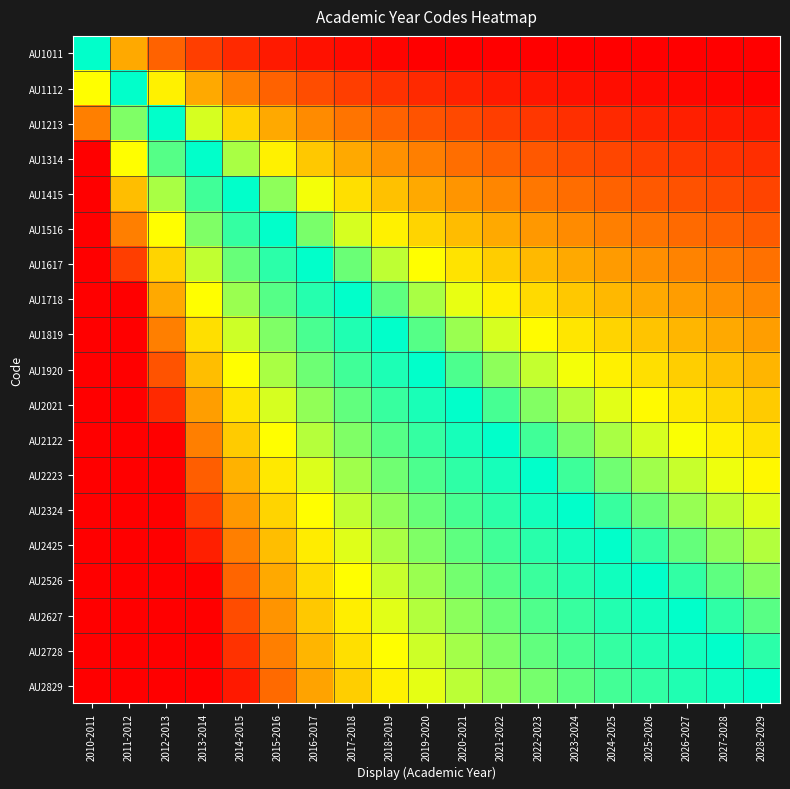

How many series are shown in this chart?

19